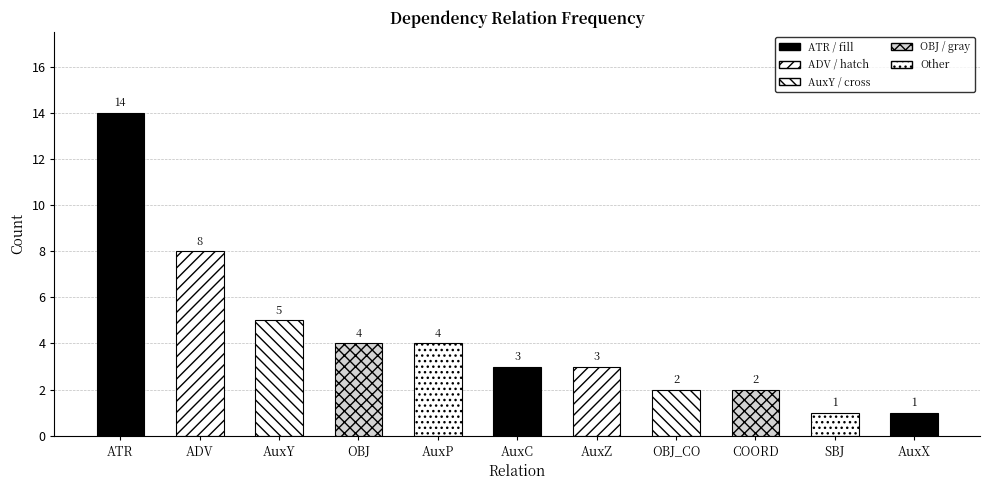

What is the minimum value shown in the chart?

1